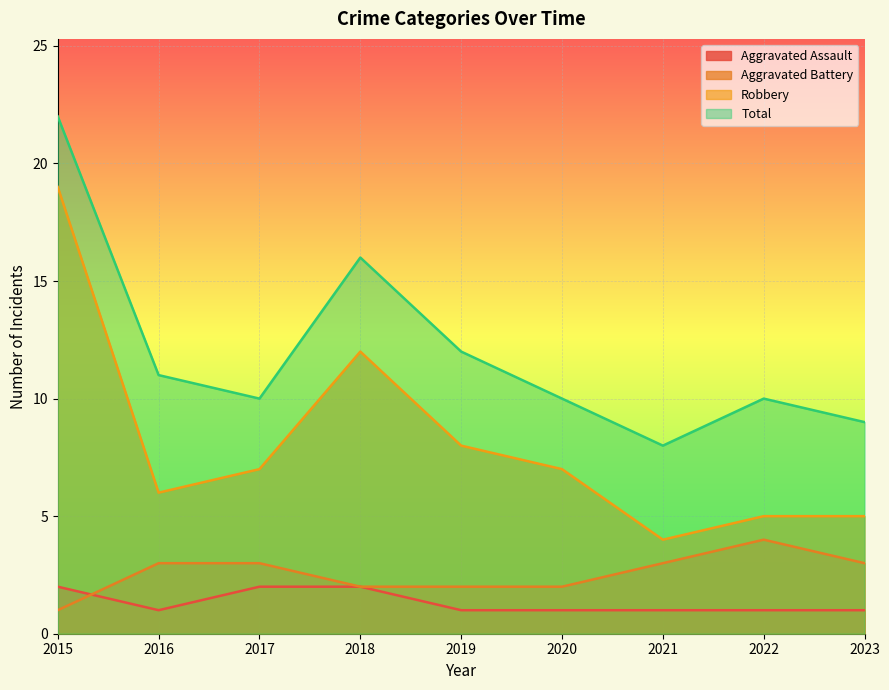

What is the difference between the Total values at 2023 and 2021?

1